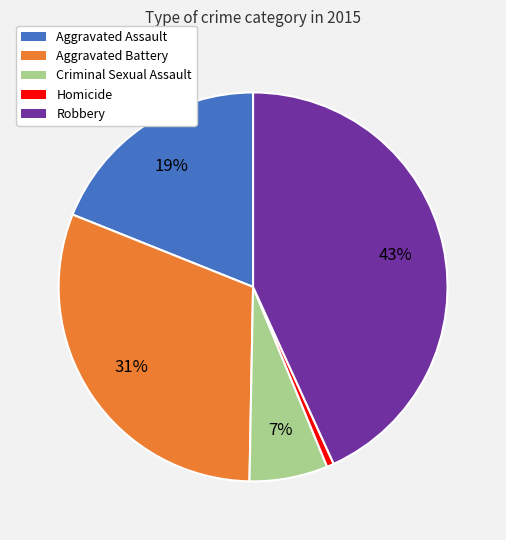

Between Robbery and Criminal Sexual Assault, which is larger?

Robbery